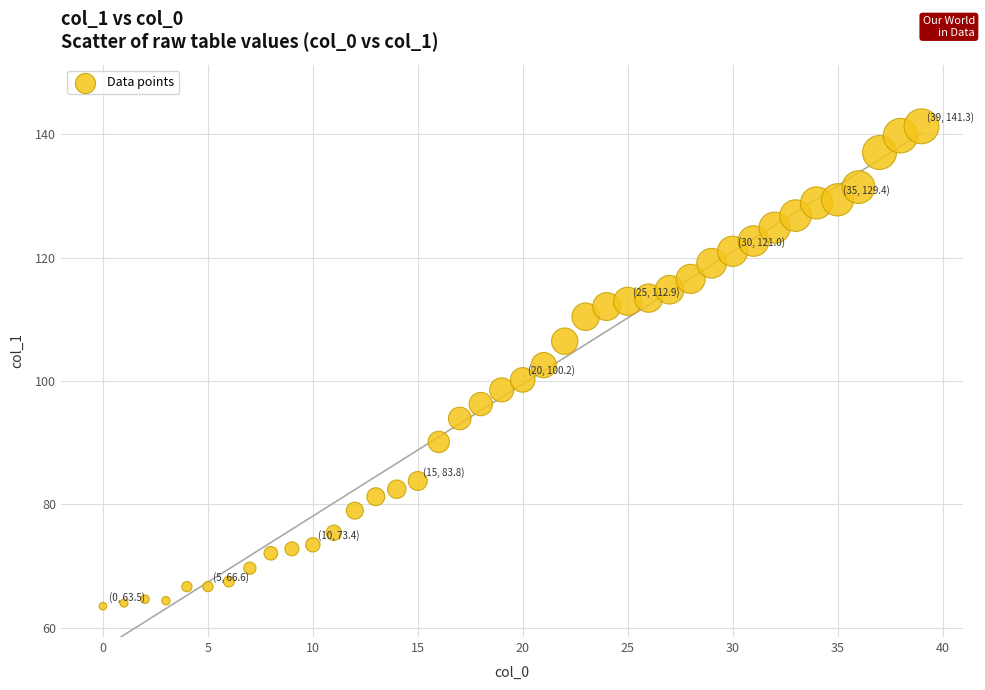

What is the range of Y values (max minus min)?

77.8